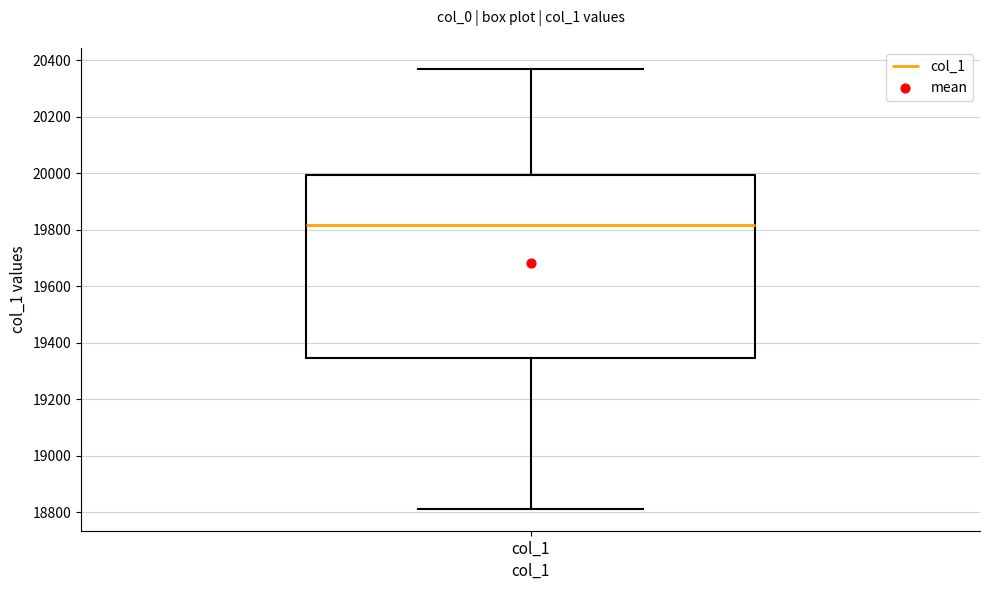

Transcribe this box plot: give where the median line is, the range the box spans, and where the two whiskers end, as read against the y-axis. The values are not printed on the chart, so give them approximately, as read against the axis.

median 19820, box 19340 to 20000, whiskers 18820 to 20360